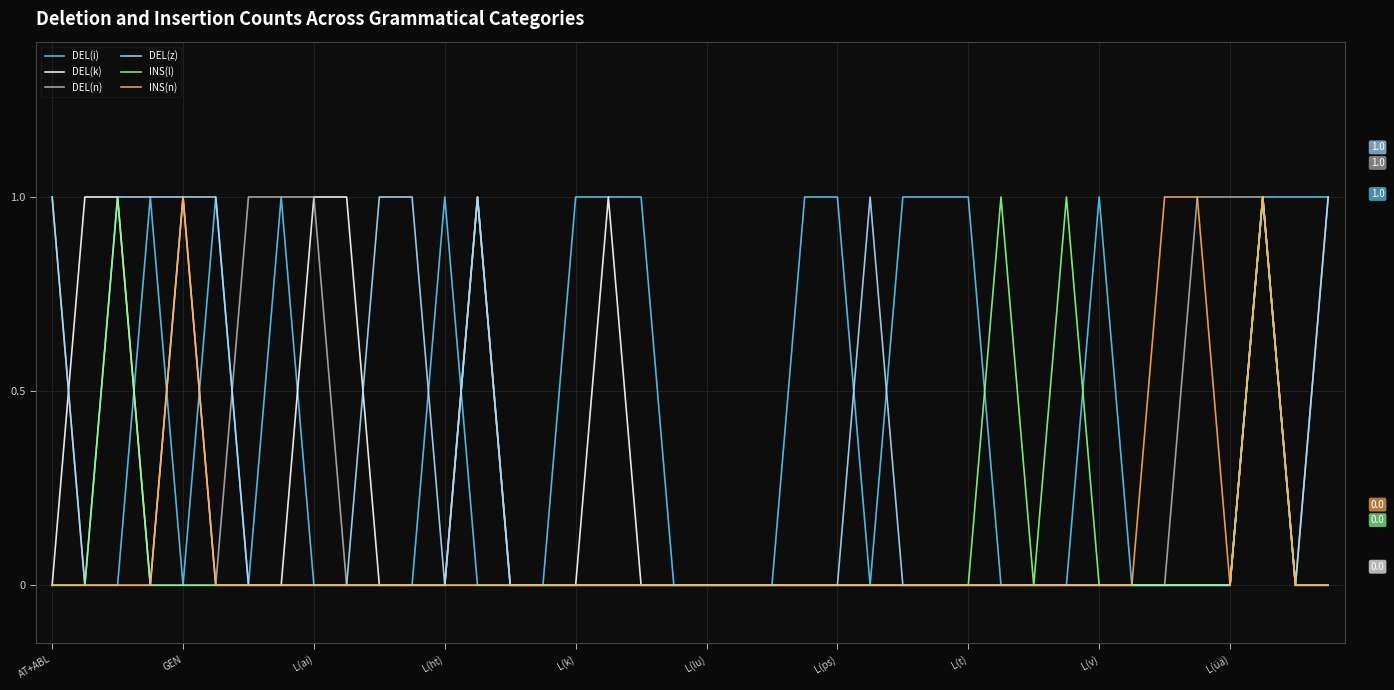

After their last crossing, which series has the higher values: INS(n) or DEL(i)?

DEL(i)